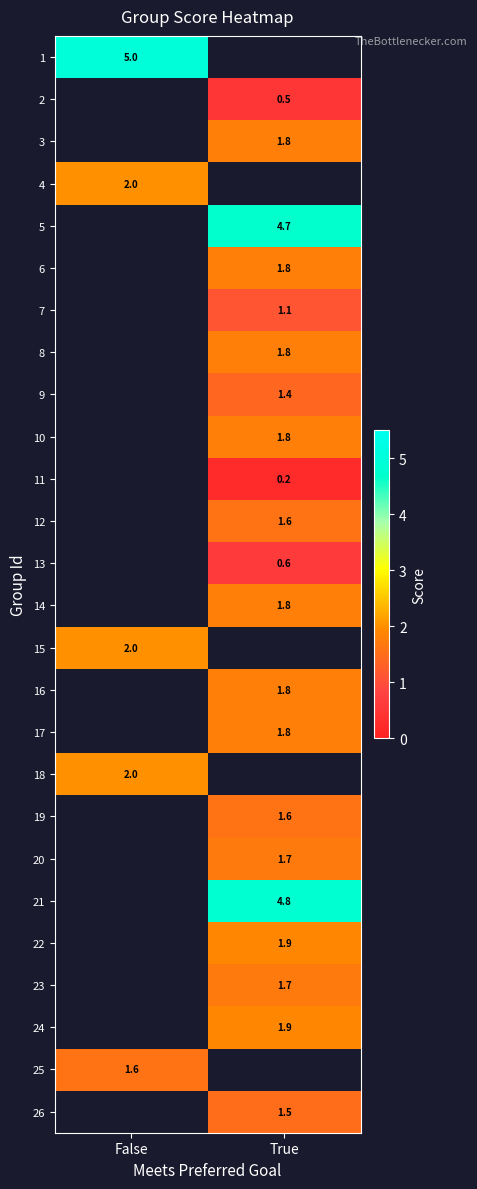

The value of 23 at True is 1.7. True or false?

True